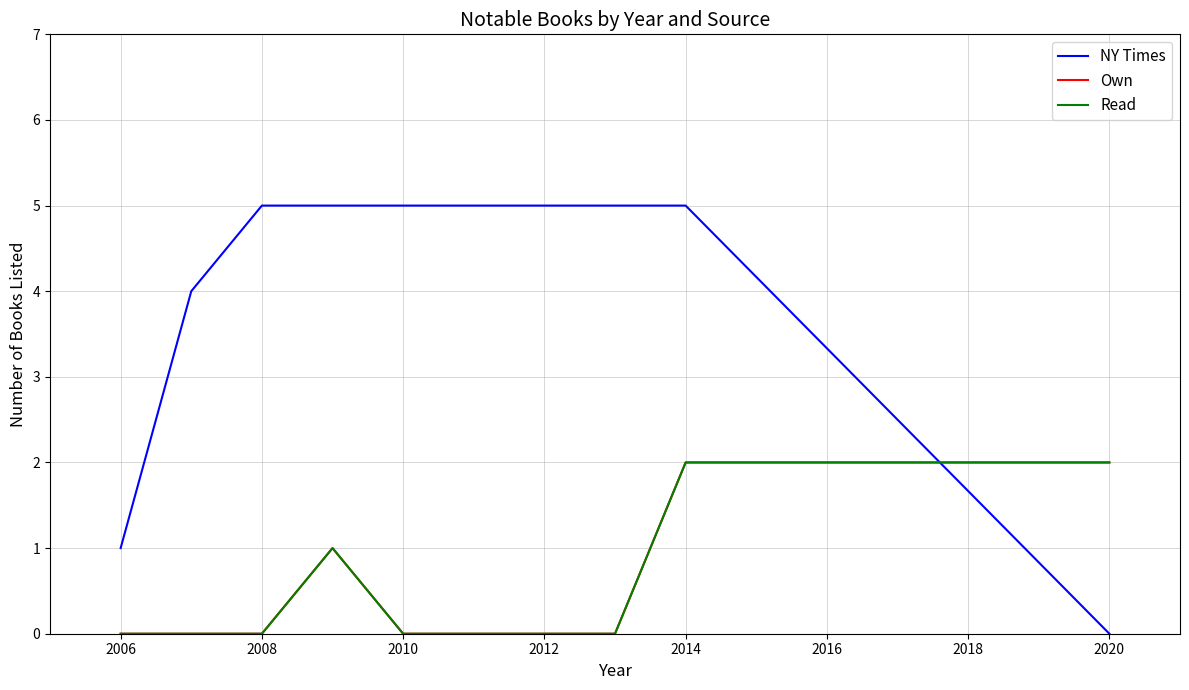

Does the chart display data point markers on the line(s)?

No